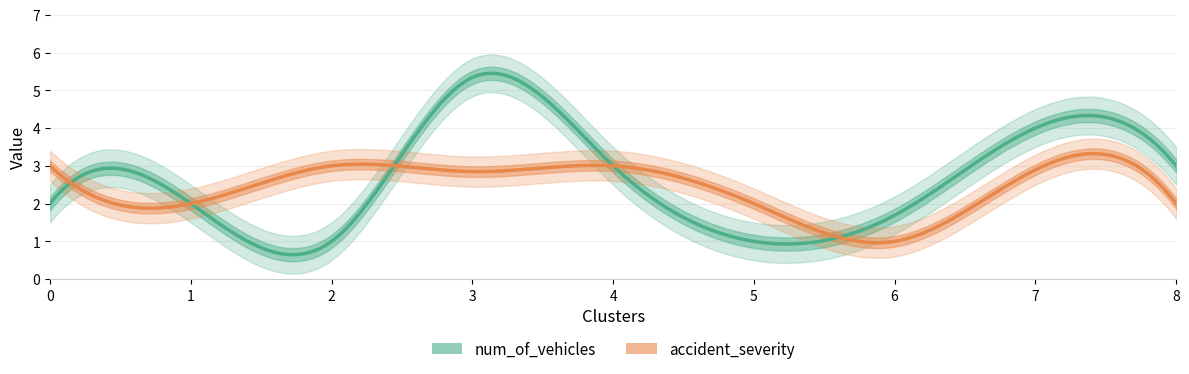

Rank the categories by num_of_vehicles value from lowest to highest.

2, 5, 6, 0, 1, 4, 8, 7, 3